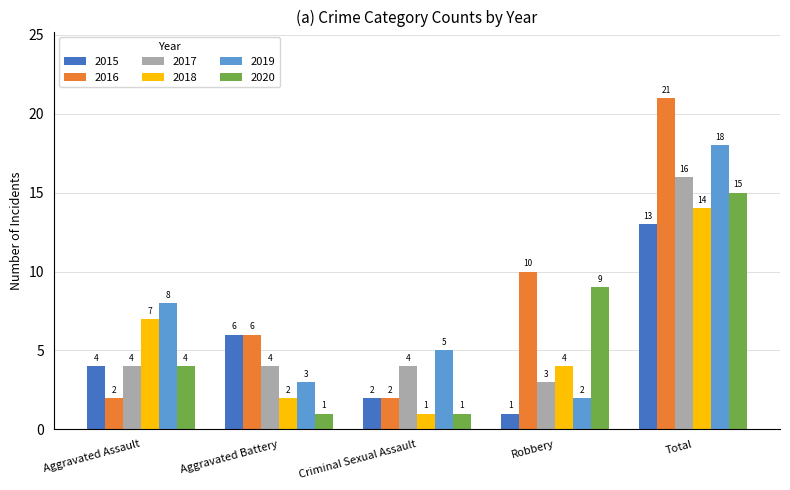

At which label is 2018 closest to 7?

Aggravated Assault